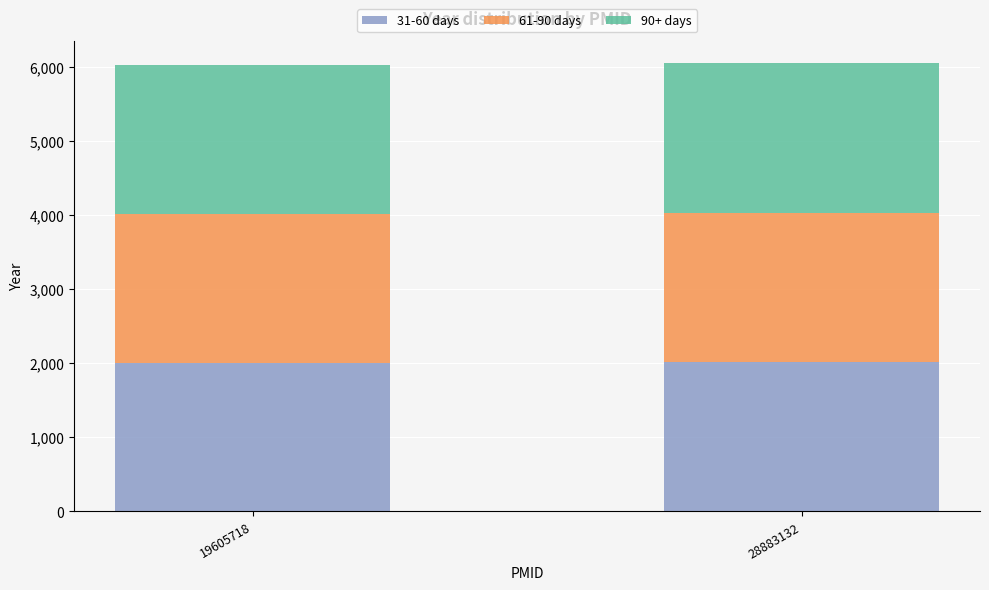

What is the total value across all series at 19605718?

6027